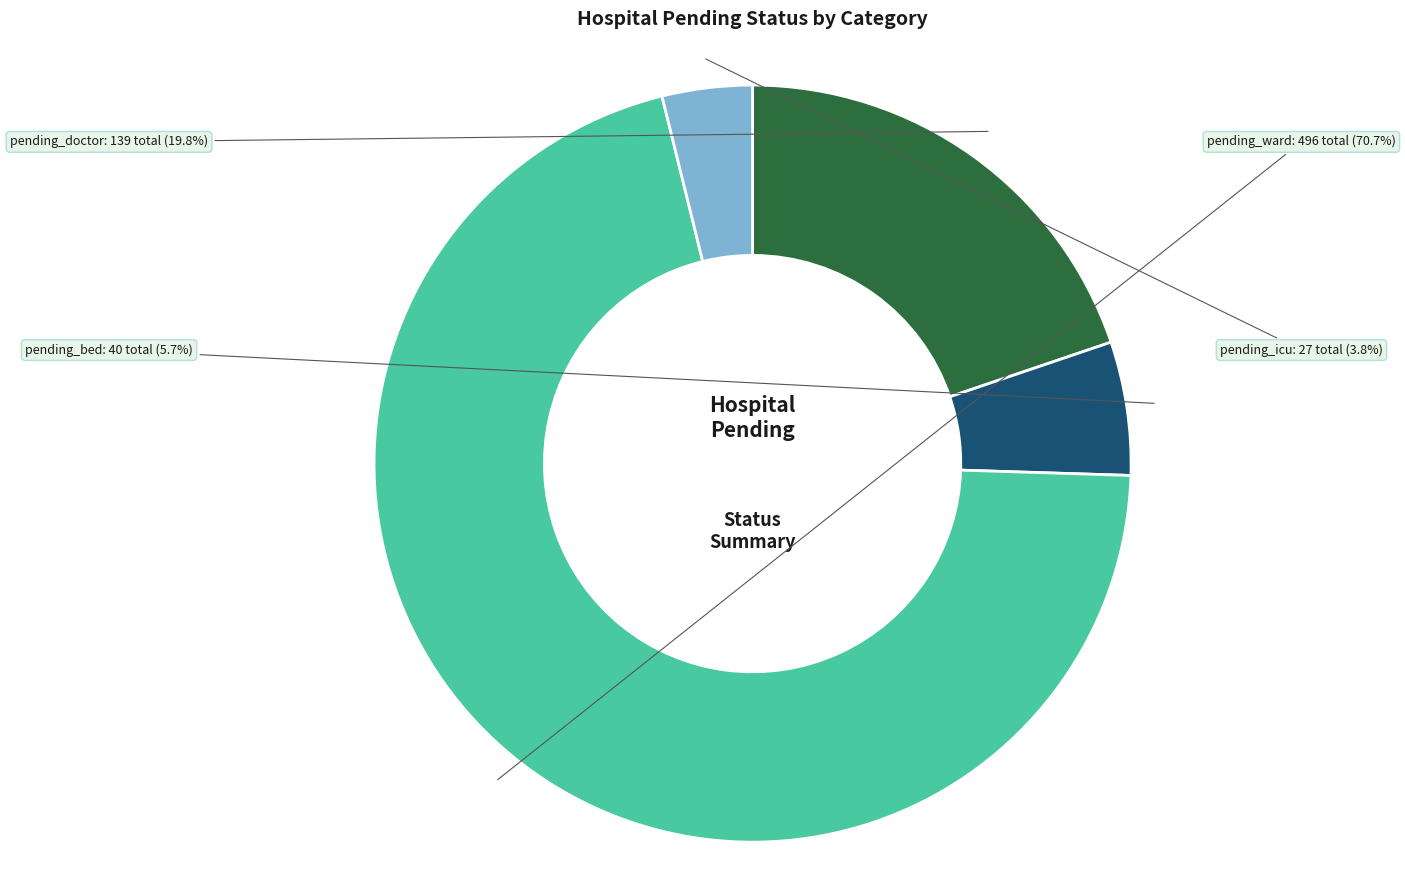

Rank the categories by value from lowest to highest.

pending_icu, pending_bed, pending_doctor, pending_ward